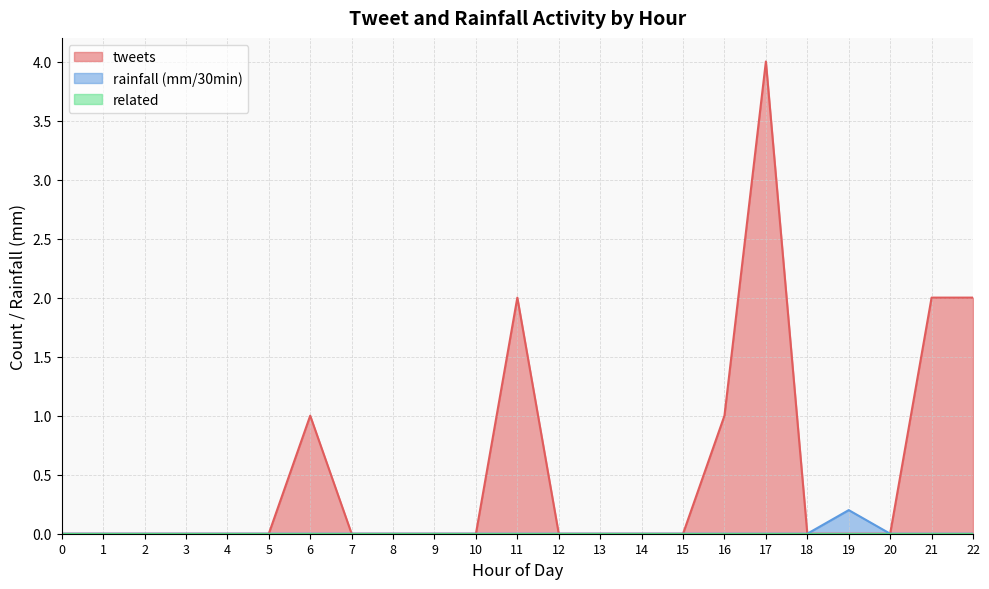

Does the chart display data point markers on the line(s)?

No